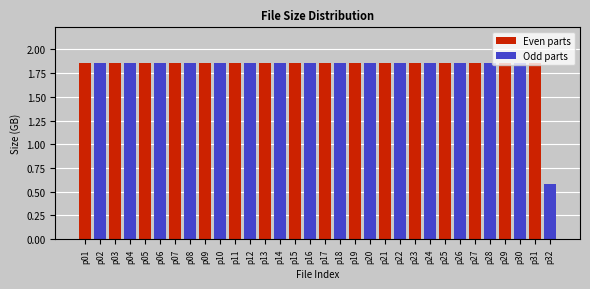

What is the sum of all values?

58.2